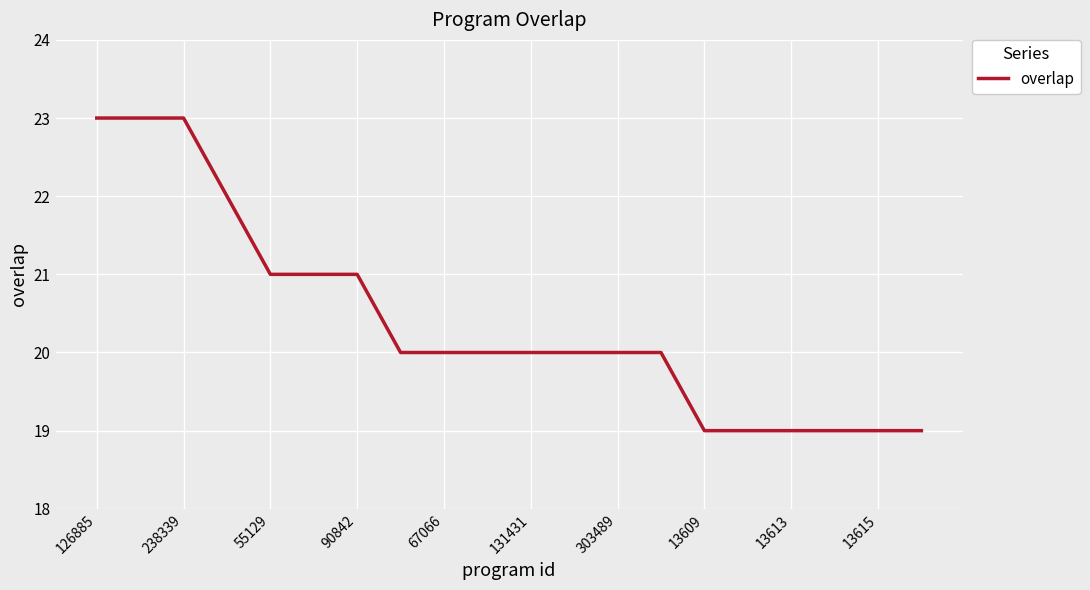

Does the chart have visible grid lines?

Yes